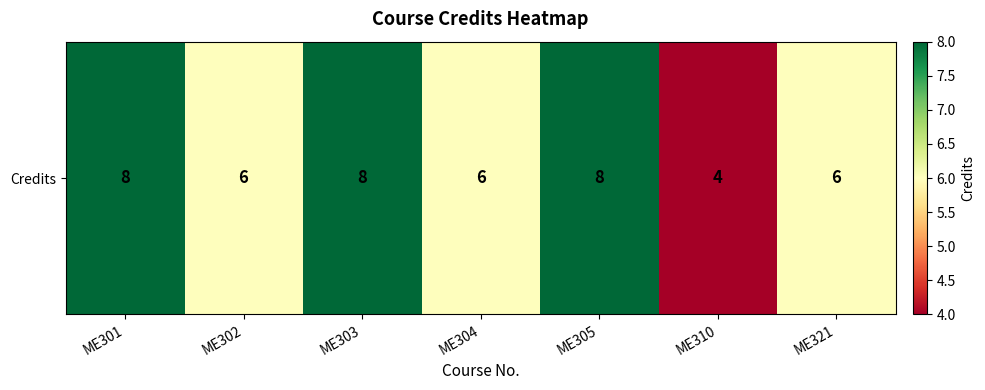

Reading right to left, what are all the values shown in this chart?

ME321=6	ME310=4	ME305=8	ME304=6	ME303=8	ME302=6	ME301=8